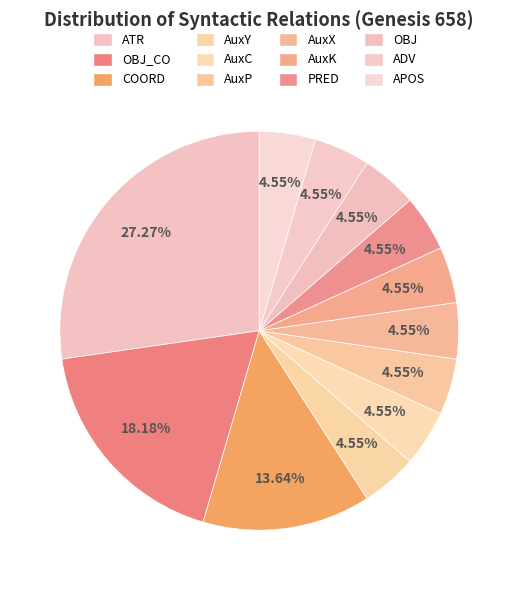

How many slices are in this pie chart?

12